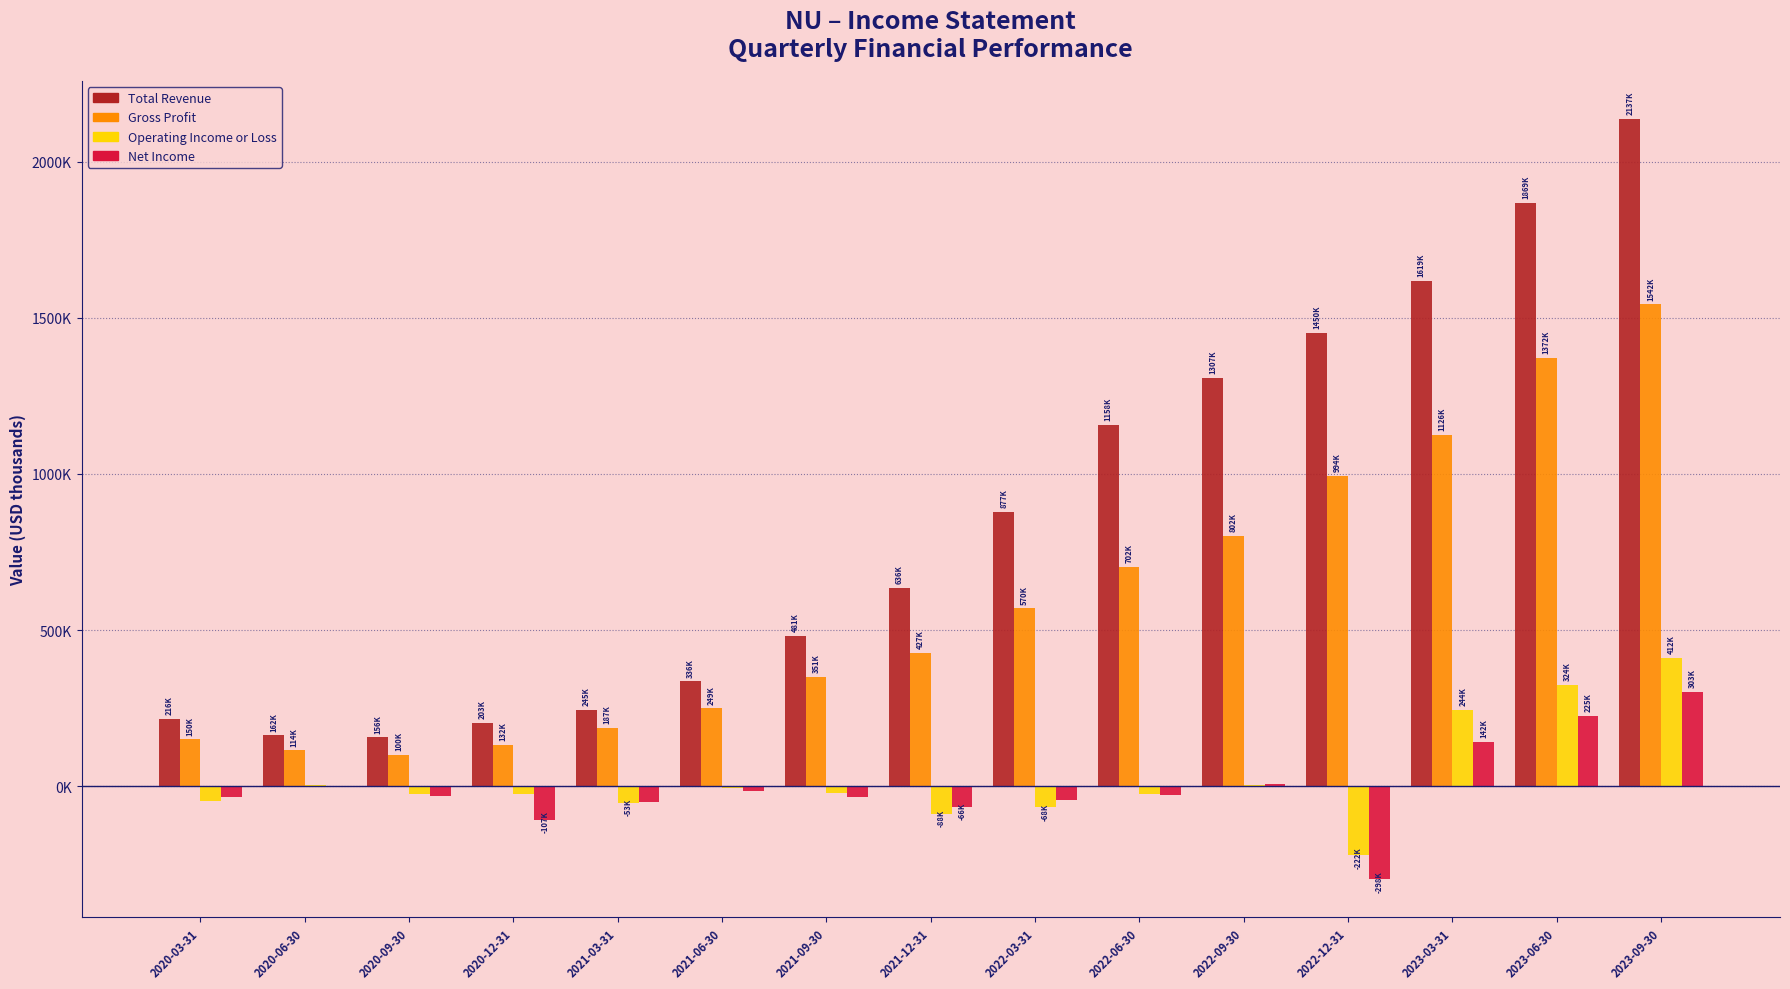

What are all the series names shown in the legend?

Total Revenue, Gross Profit, Operating Income or Loss, Net Income